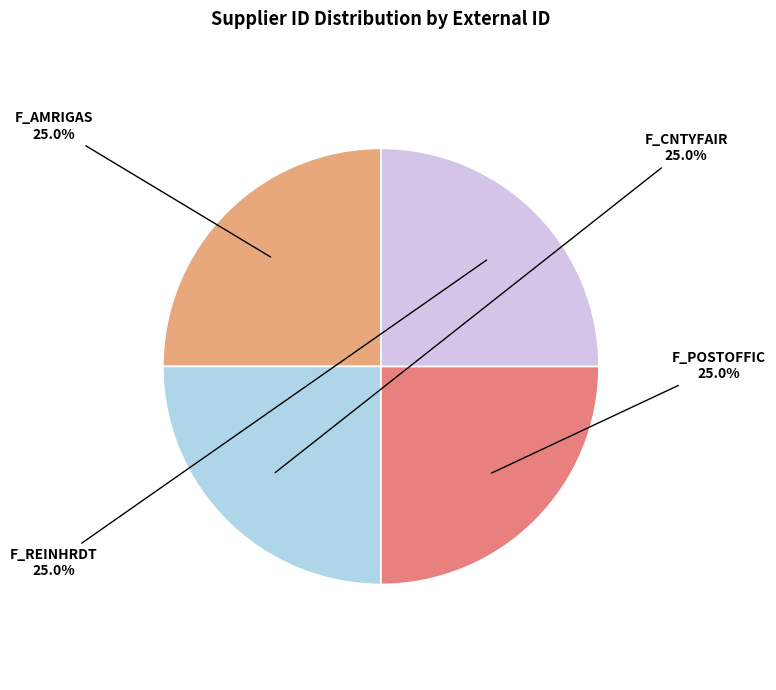

Is there any slice that represents more than half of the pie?

No